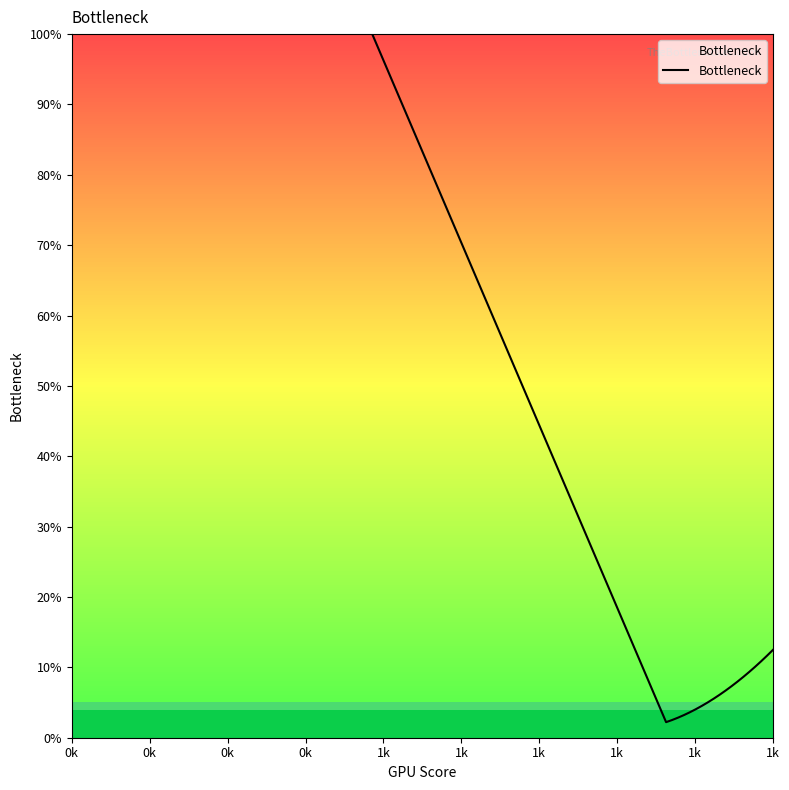

What is the value of the 14th point from the left?

8.0